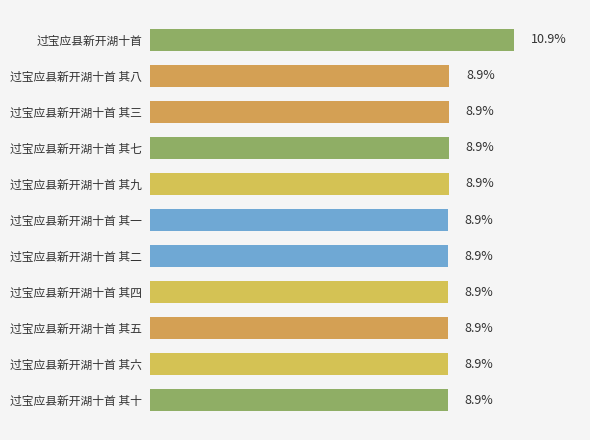

Does the chart contain any negative values?

No